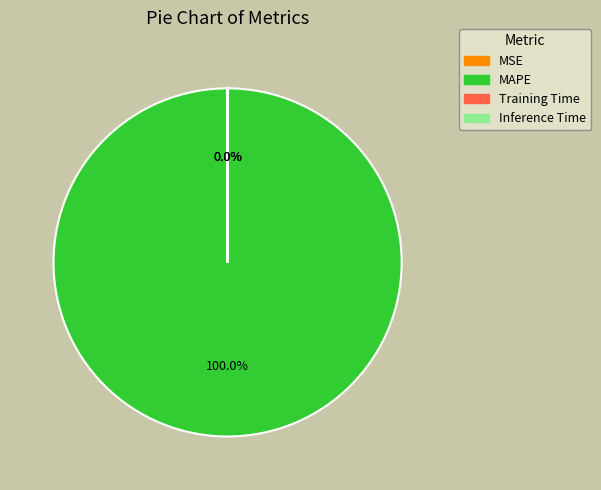

Which category has the biggest portion of the pie?

MAPE